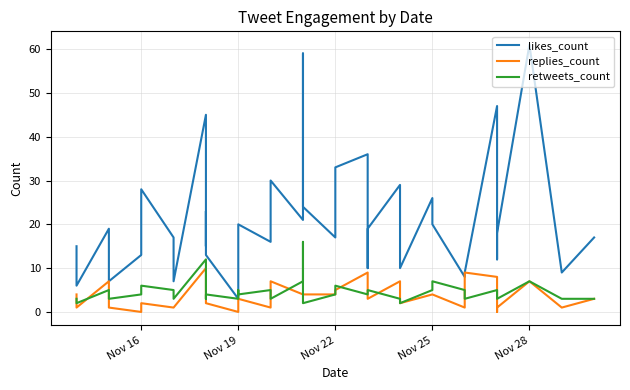

Count the replies_count values in the range 1 to 5.

29